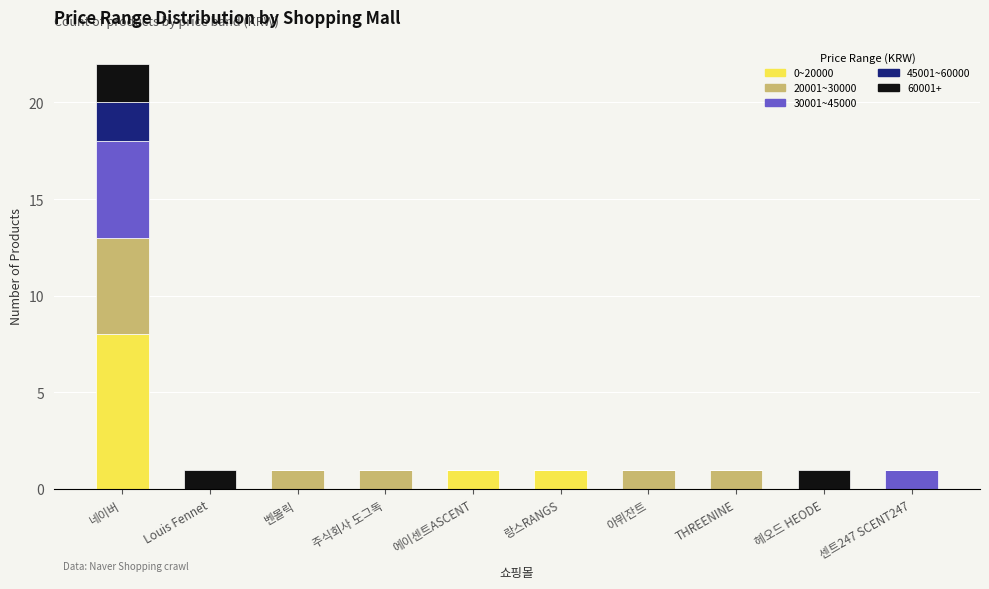

At which category is the sum across all series the highest?

네이버